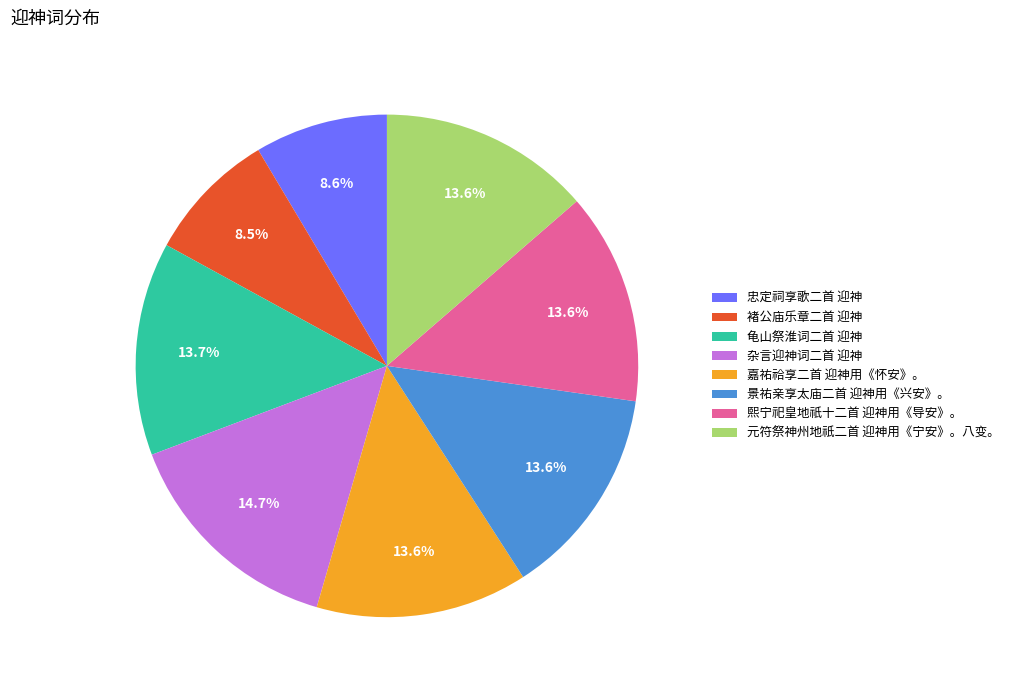

What percentage is the 熙宁祀皇地祇十二首 迎神用《导安》。 slice, to the nearest percent?

14%